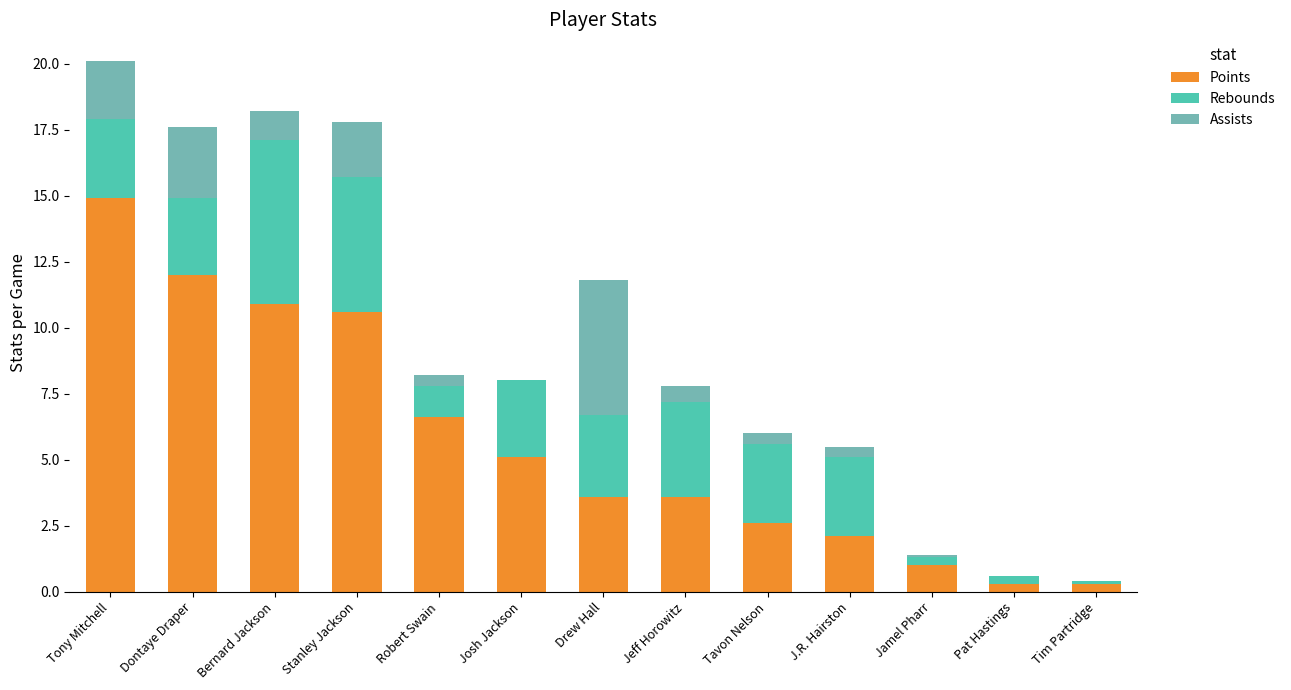

At which category is the sum across all series the highest?

Tony Mitchell